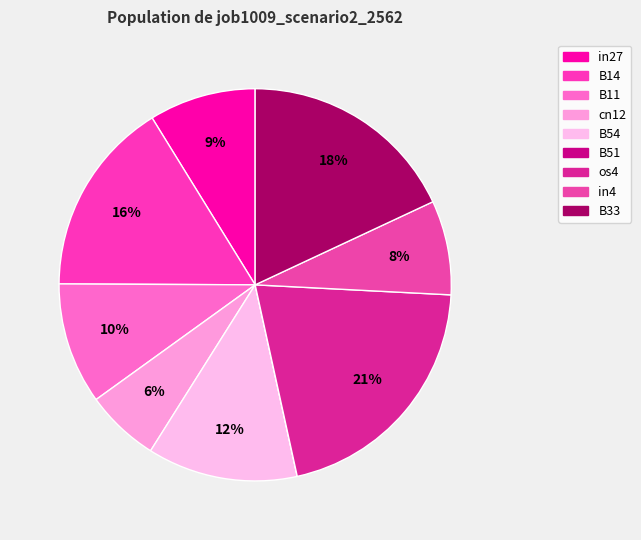

What percentage do in4 and os4 together represent?

28.5%